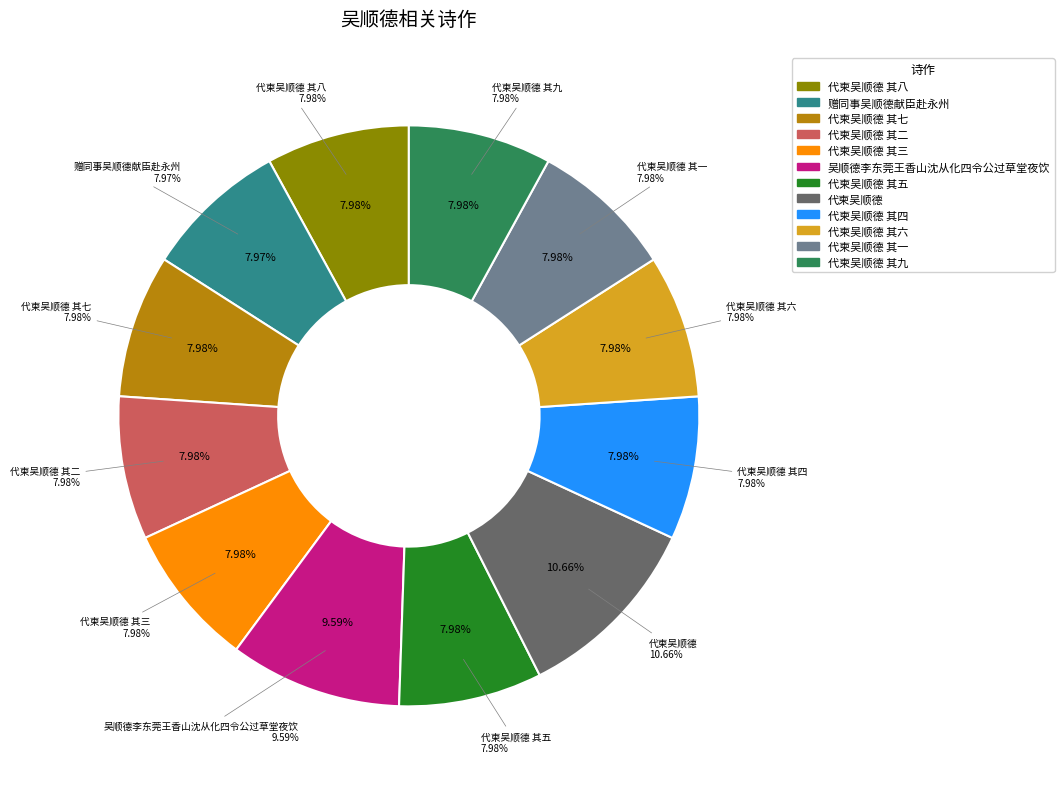

To the nearest percent, what portion does 代柬吴顺德 其二 represent?

8%